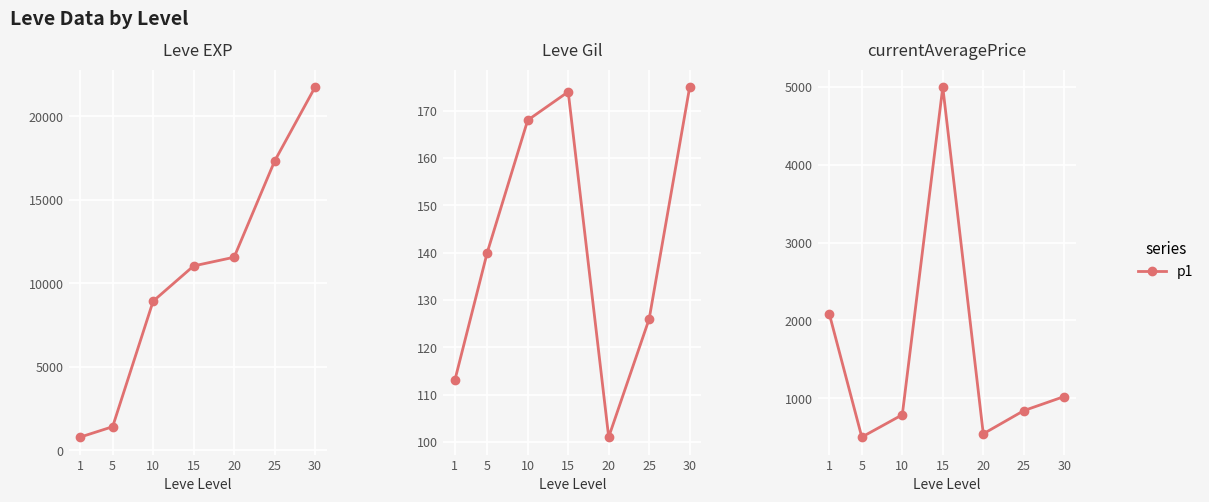

Between 10 and 20, which series saw the biggest shift?

Leve EXP